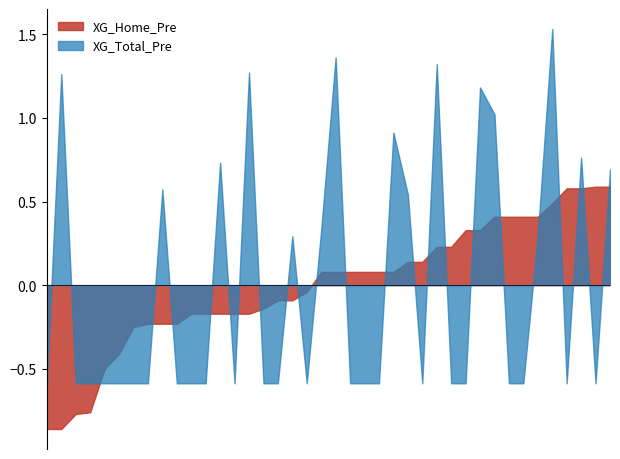

Between 10 and 38, which is larger?

38